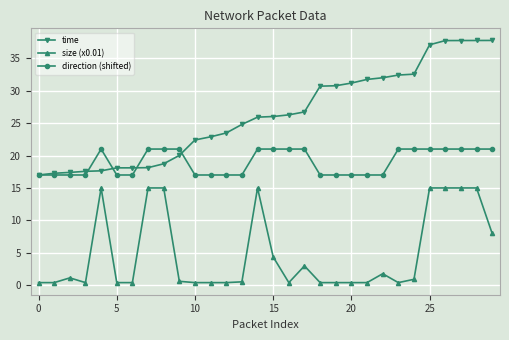

What are all the series names shown in the legend?

time, size (x0.01), direction (shifted)